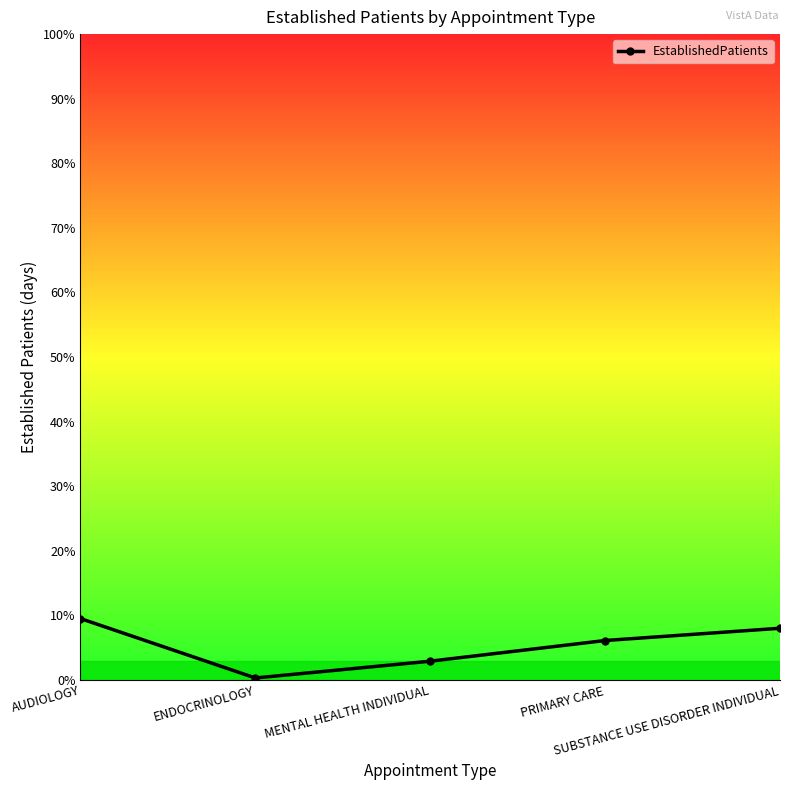

At which label is the value closest to 4?

MENTAL HEALTH INDIVIDUAL